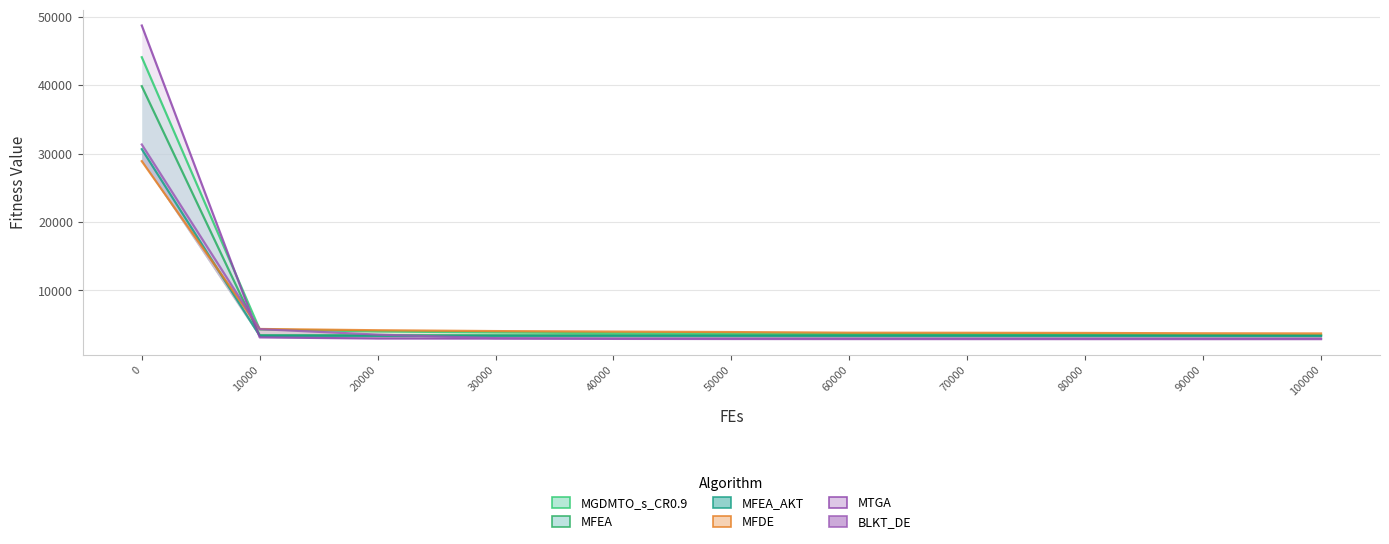

What is the difference between the maximum and minimum values in the MFDE series?

25196.4